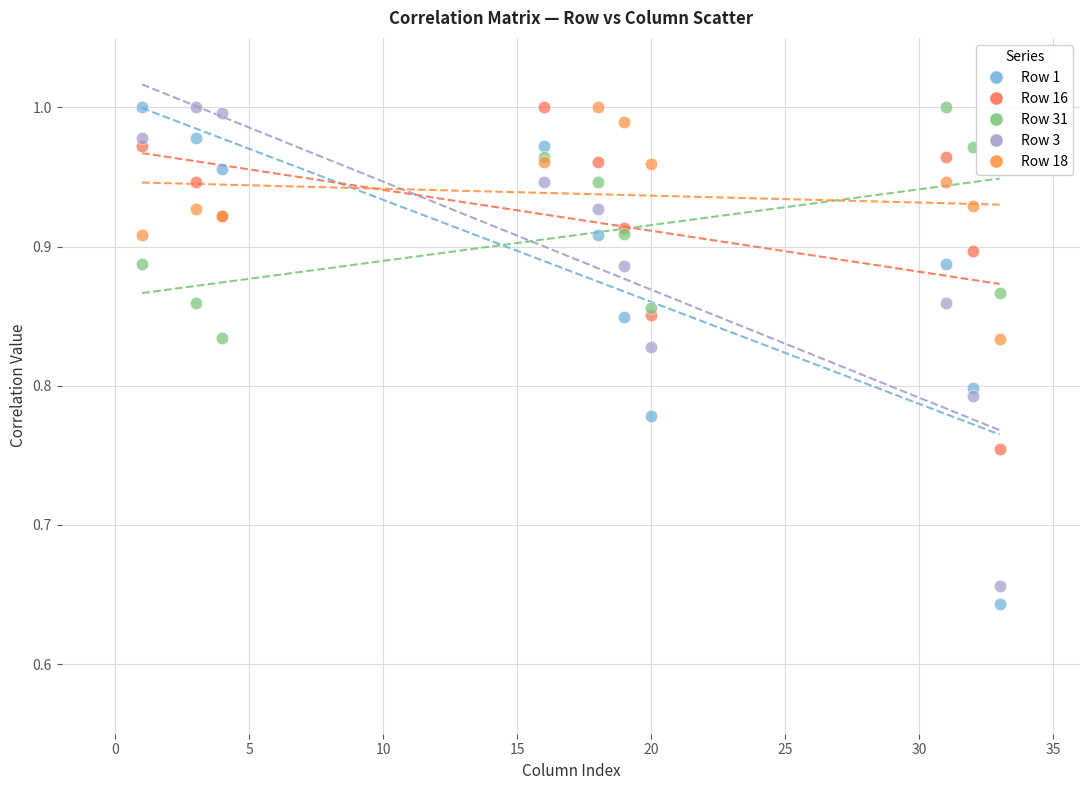

What is the X range (max minus min) for the scatter plot?

32.0